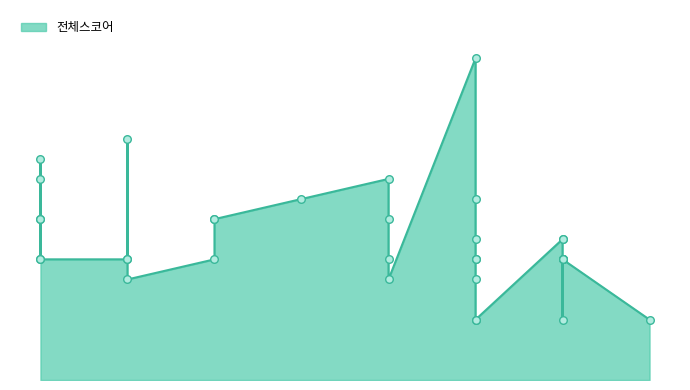

What is the change in value from 2023-09-28 to 2023-10-03?

+1